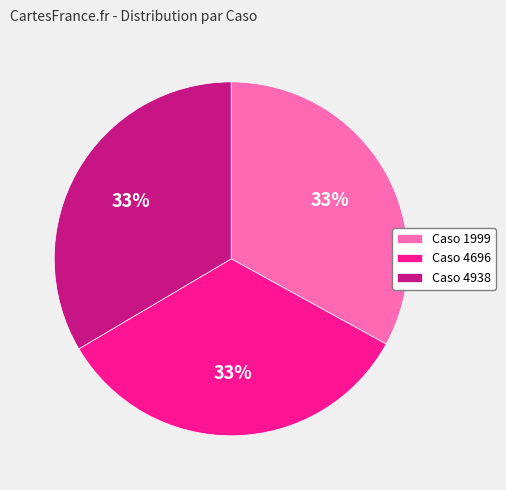

Does Caso 4938 represent more than half of the total?

No